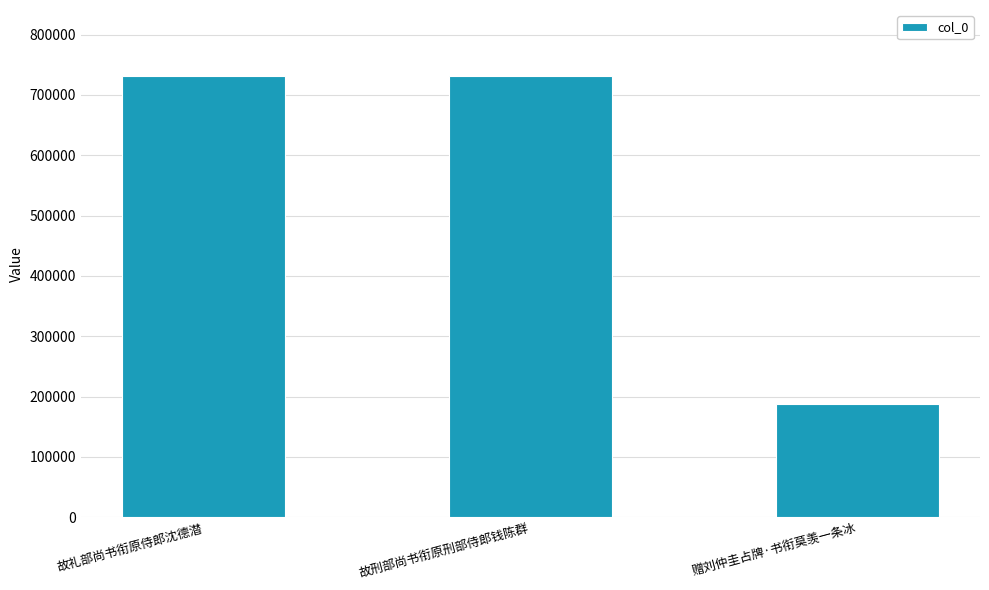

What value does the data have at 故刑部尚书衔原刑部侍郎钱陈群, to the nearest 100?

731200